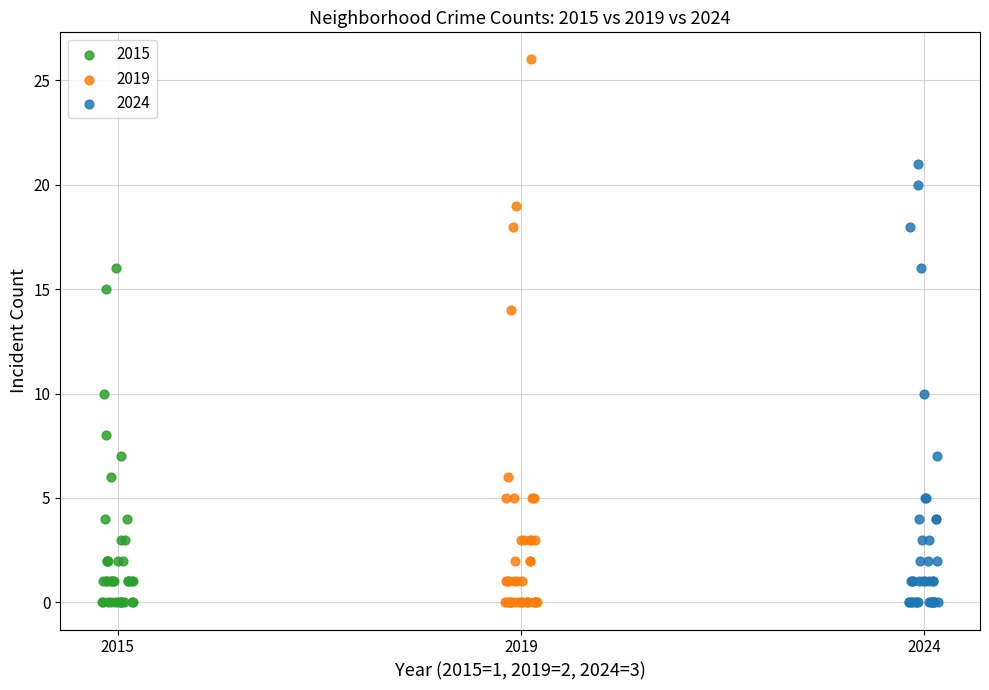

Which series has the largest Y range (max minus min)?

2019